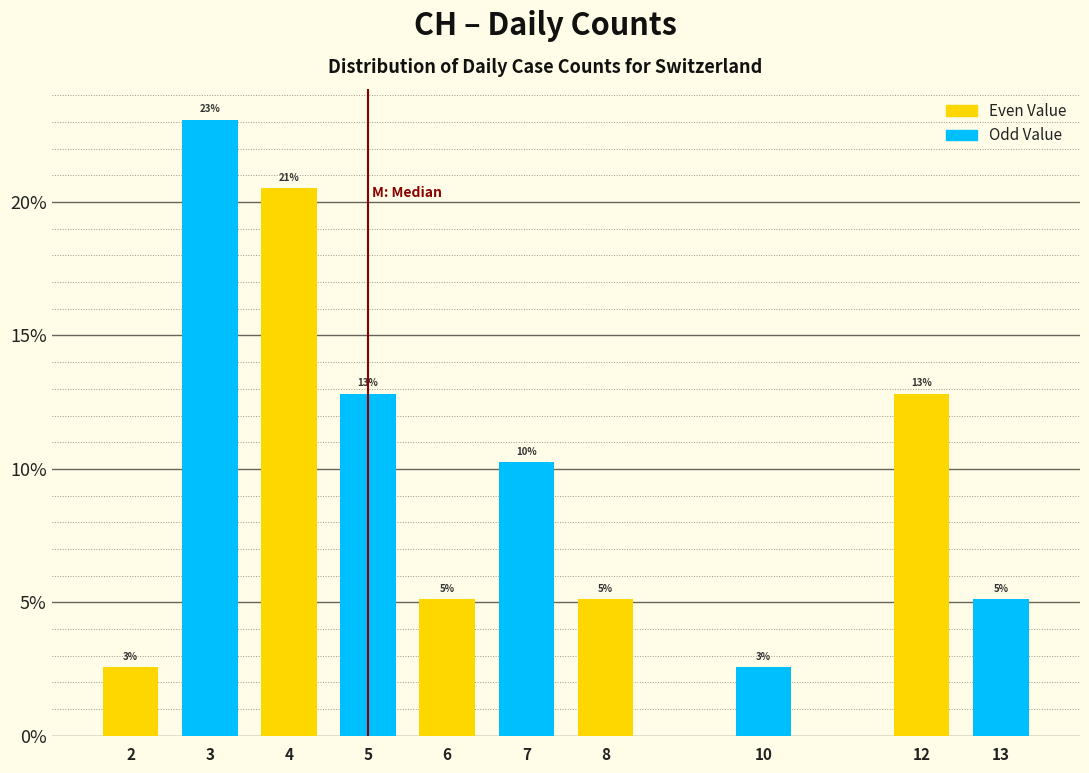

Are the bars horizontal?

No